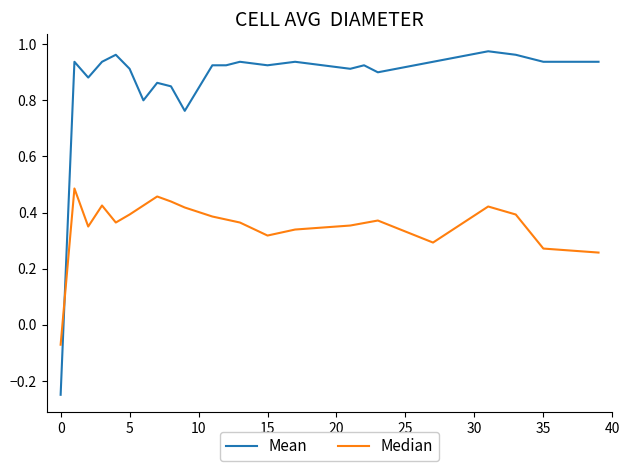

Which series has the largest total across all categories?

Mean